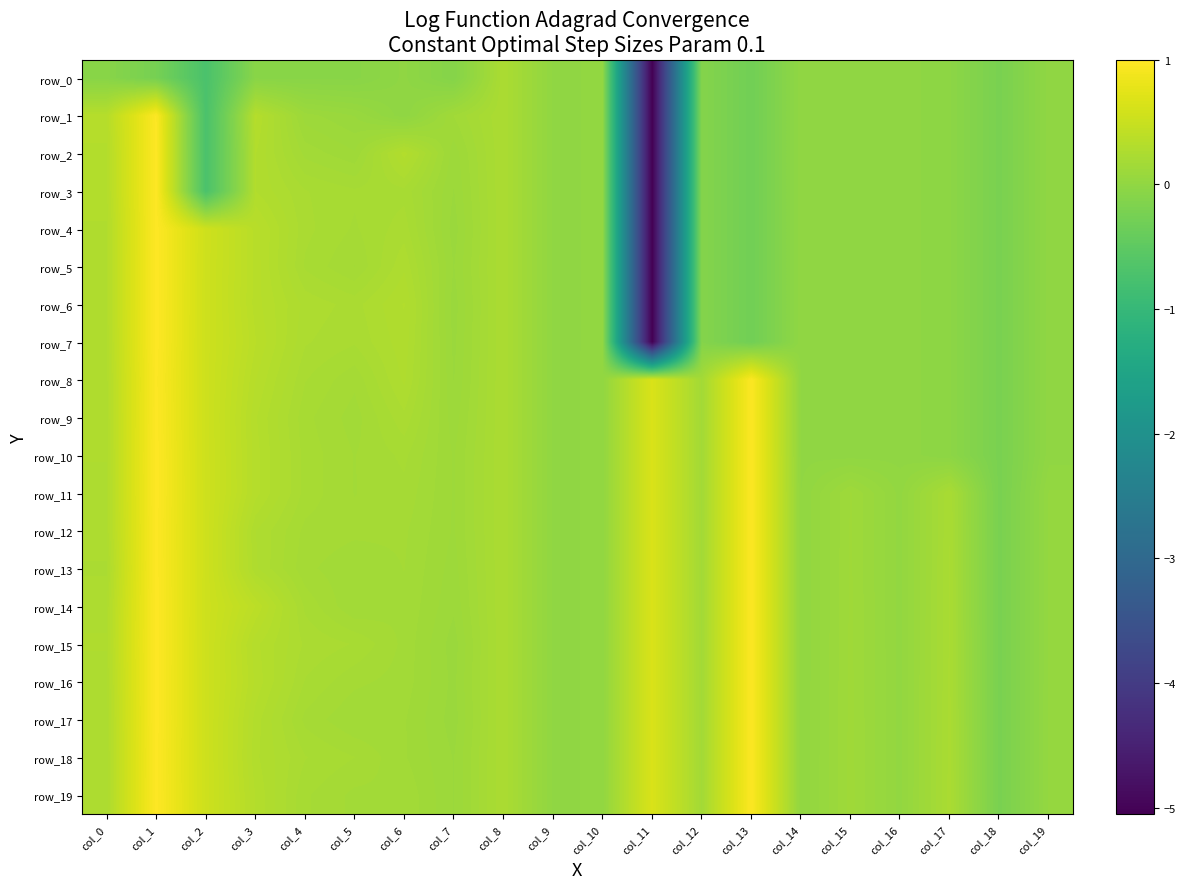

What is the difference between the maximum and minimum values in the row_7 series?

6.1